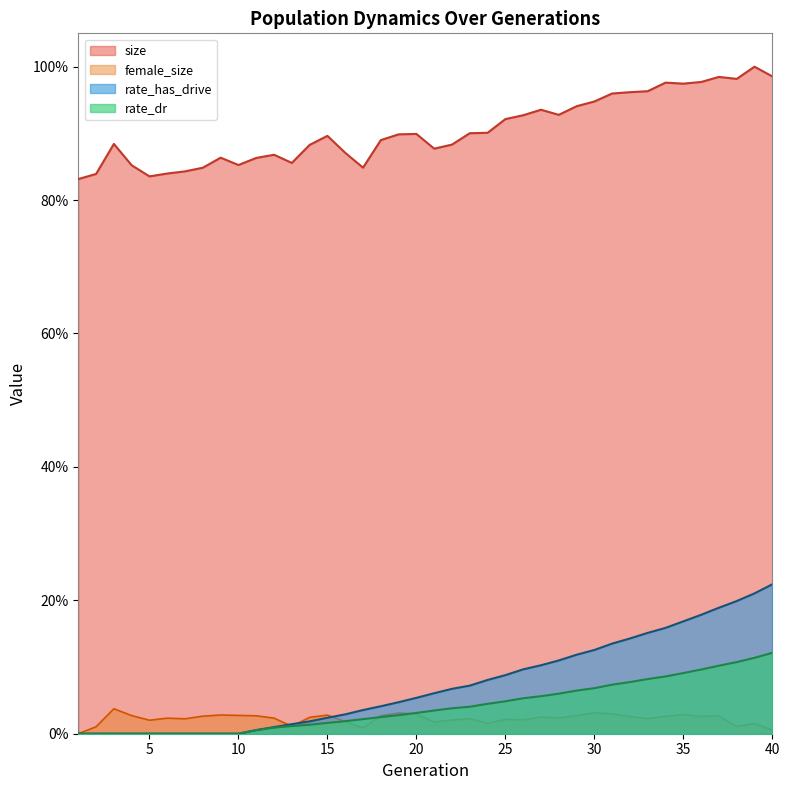

The female_size series shows 0.0 at 20. True or false?

True